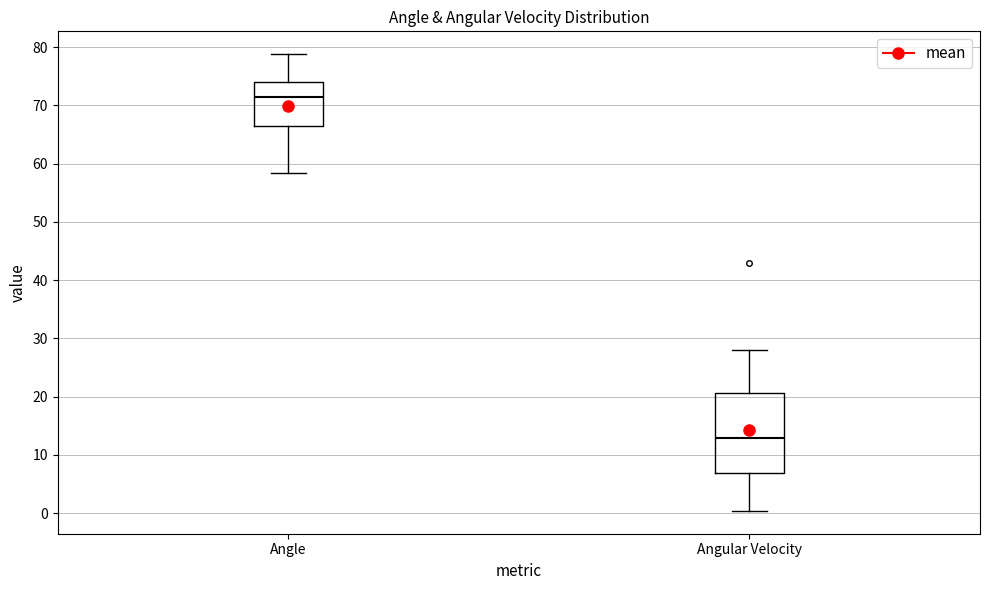

Reading left to right, read every box against the y-axis: the position of its median line, the range the box covers, and the ends of its whiskers. The values are not printed on the chart, so give them approximately, as read against the axis.

Angle: median 71, box 66 to 74, whiskers 58 to 79
Angular Velocity: median 13, box 7 to 21, whiskers 0 to 28